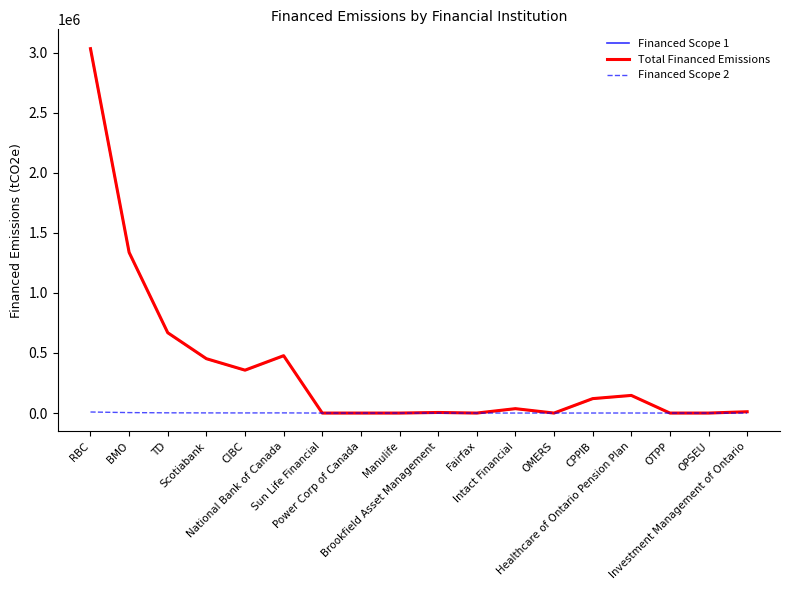

In Financed Scope 2, how many points are higher than both neighbors (excluding endpoints)?

4